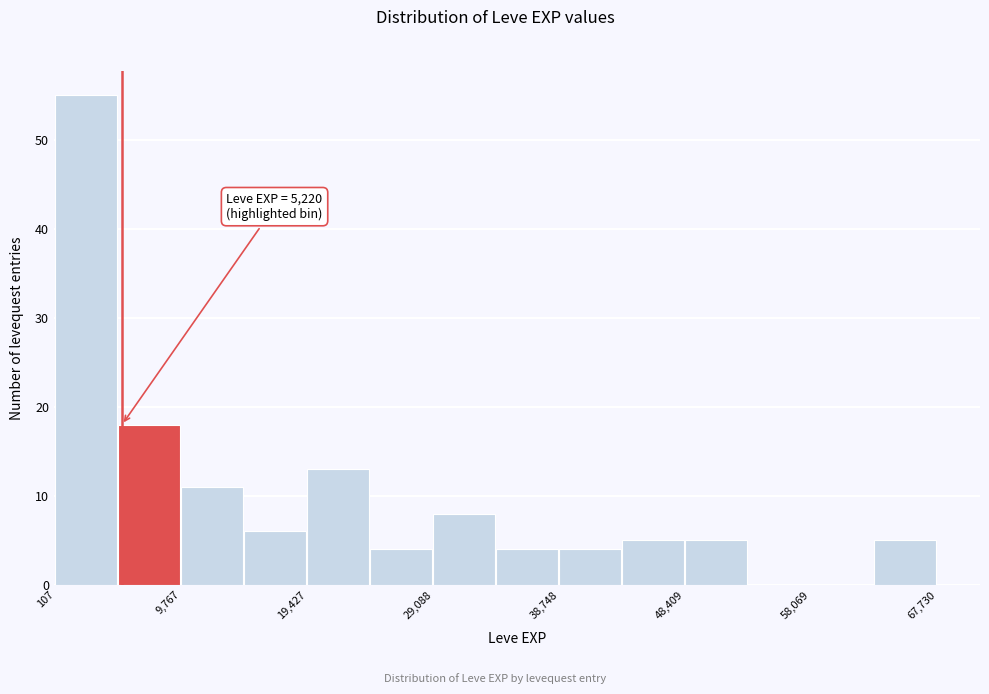

Over which range of the x-axis is the bar tallest?

0 to 5000